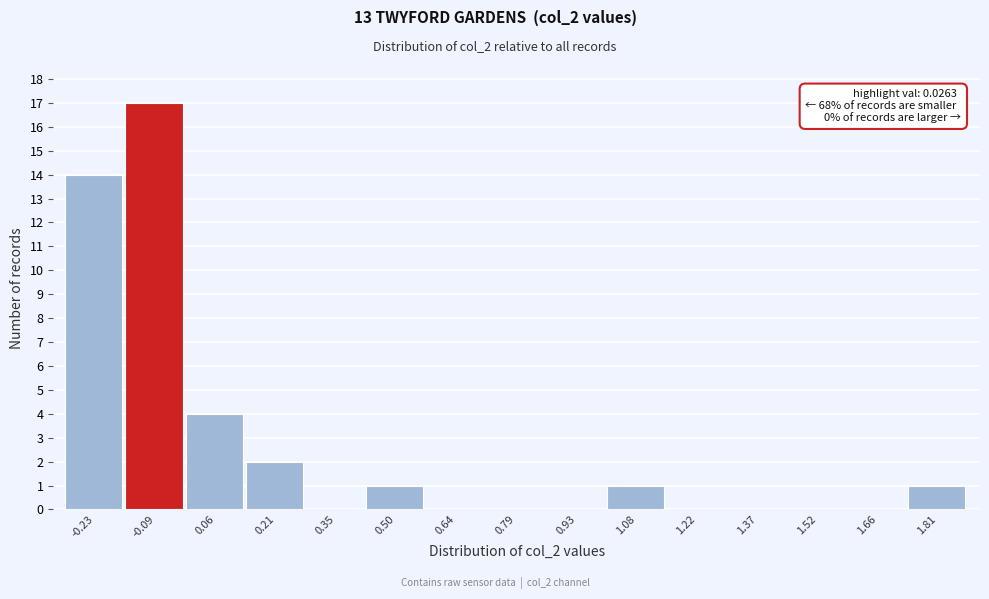

Reading left to right, what are all the values shown in this chart?

-0.23=14	-0.09=17	0.06=4	0.21=2	0.35=0	0.50=1	0.64=0	0.79=0	0.93=0	1.08=1	1.22=0	1.37=0	1.52=0	1.66=0	1.81=1